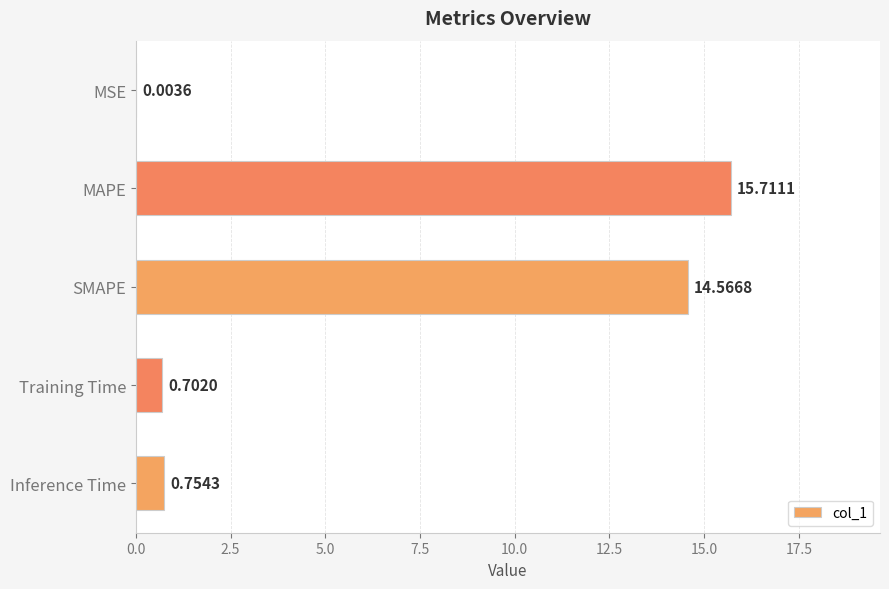

What is the sum of the values at MAPE and MSE?

15.7